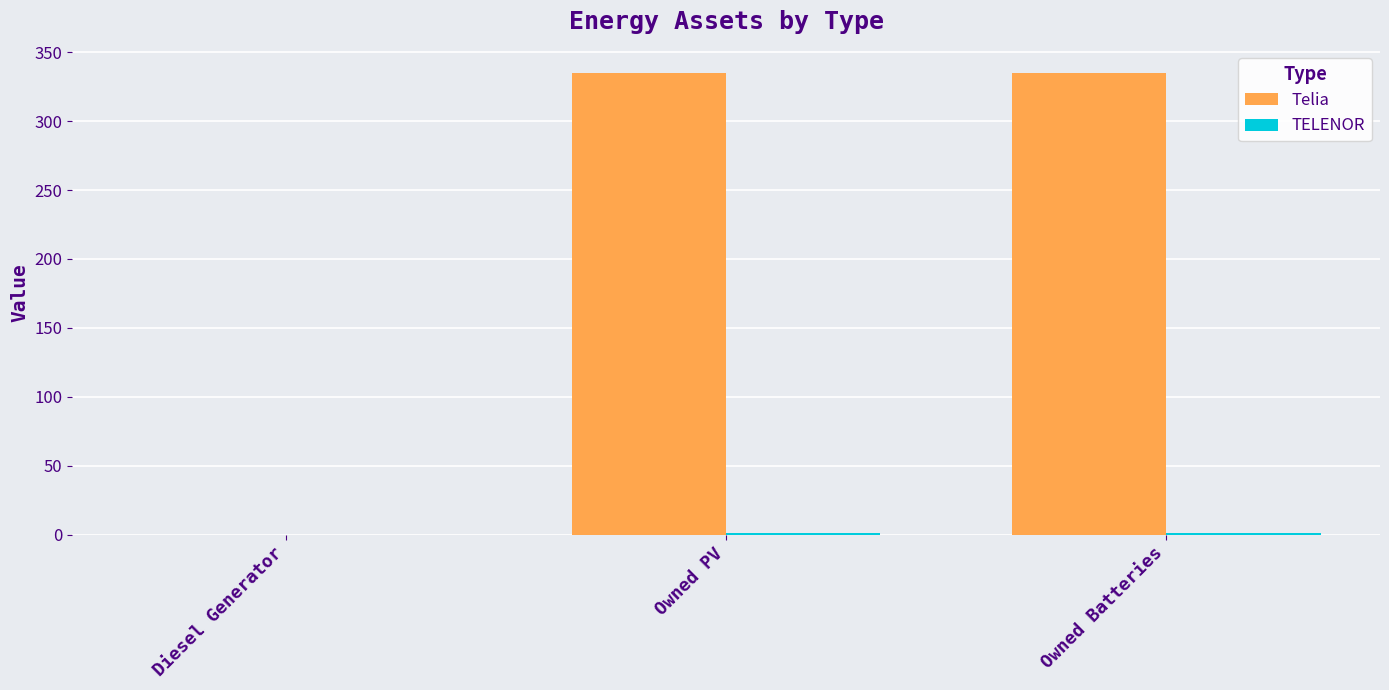

How many positive values does the Telia series have?

2